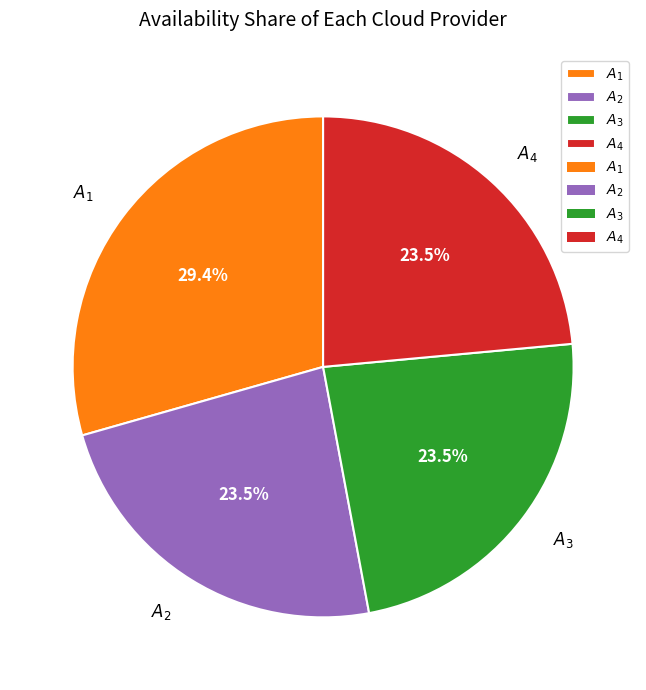

Does any single category account for the majority?

No